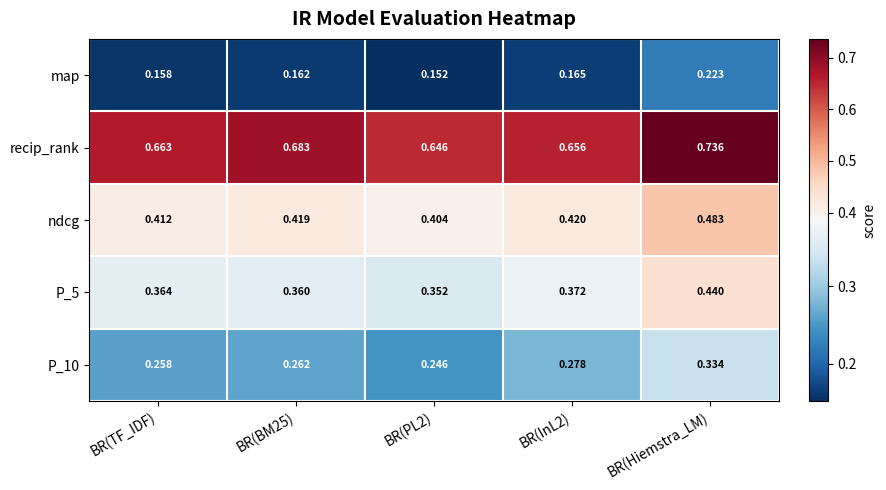

What is the total value across all series at BR(PL2)?

1.8